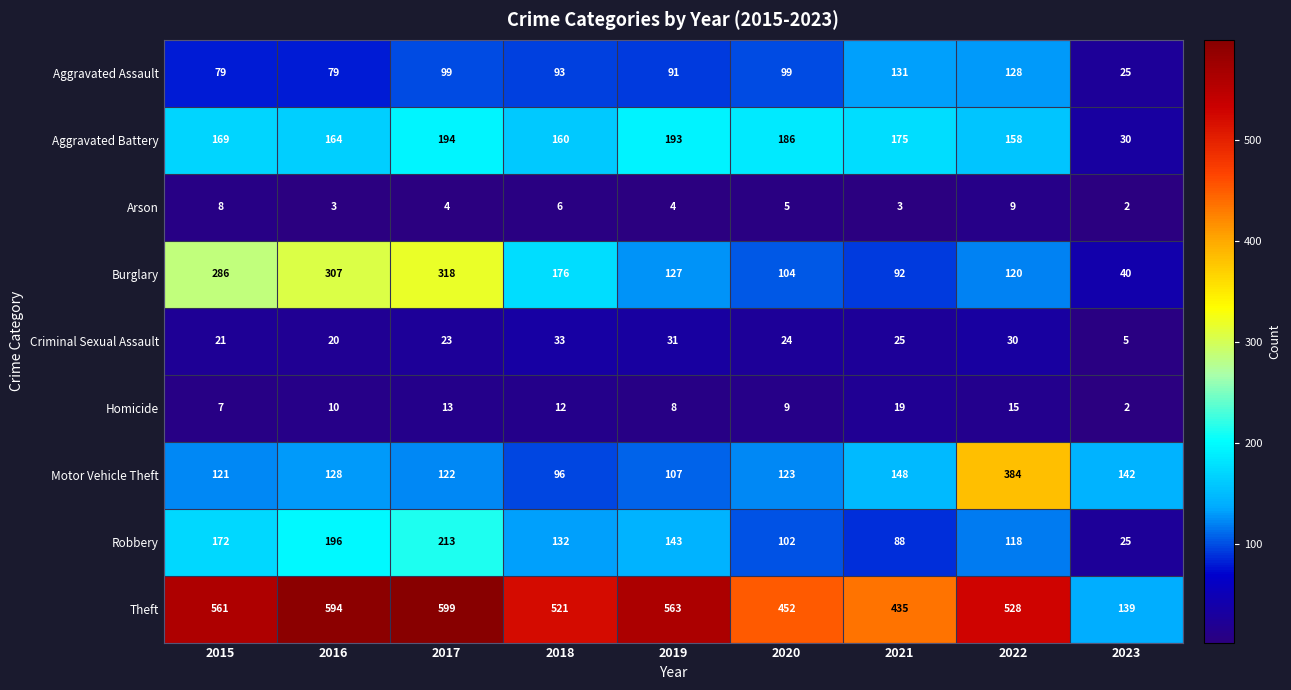

What is the difference between the maximum and minimum values in the Robbery series?

188